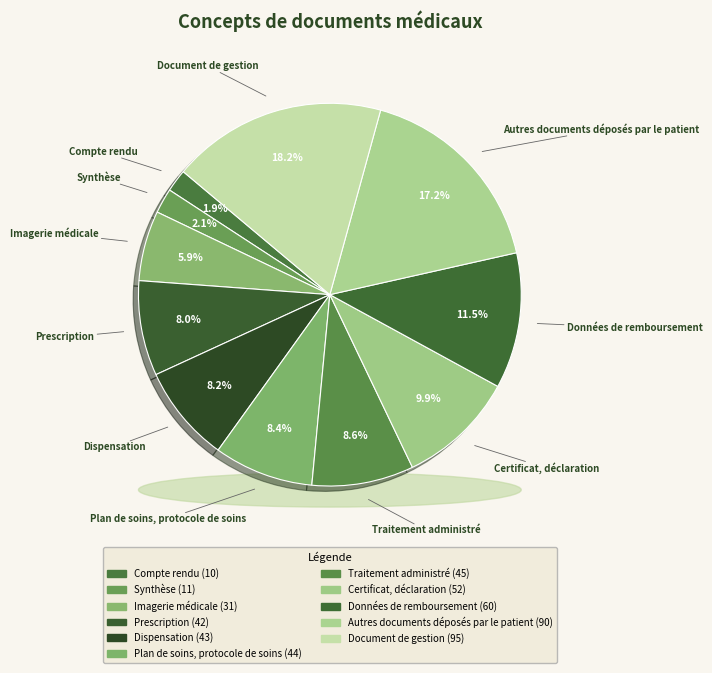

True or false: Dispensation accounts for 8% of the total.

True